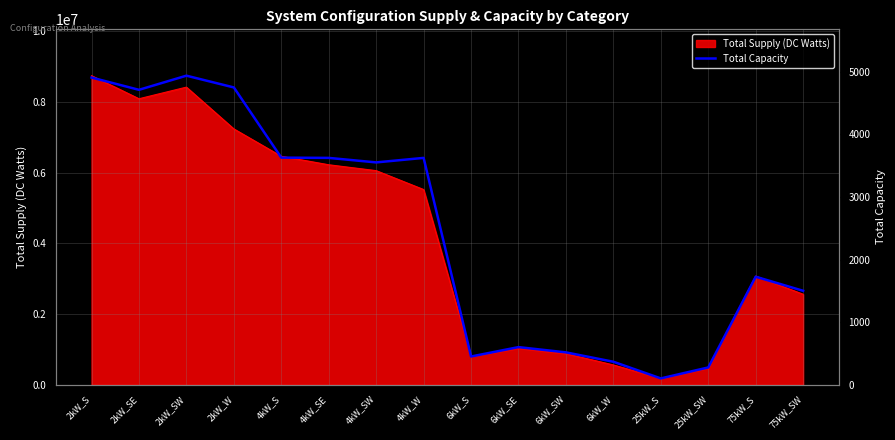

Where is Total Supply (DC Watts) nearest to the value 4462273?

4kW_W